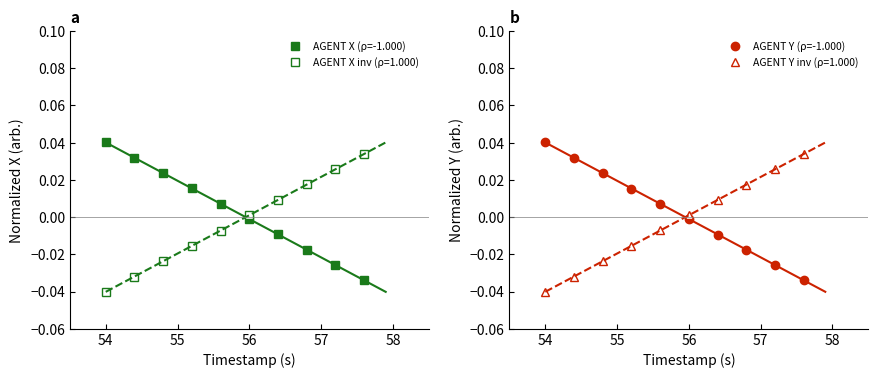

True or false: AGENT Y (ρ=-1.000) and AGENT Y inv (ρ=1.000) cross at least once.

True